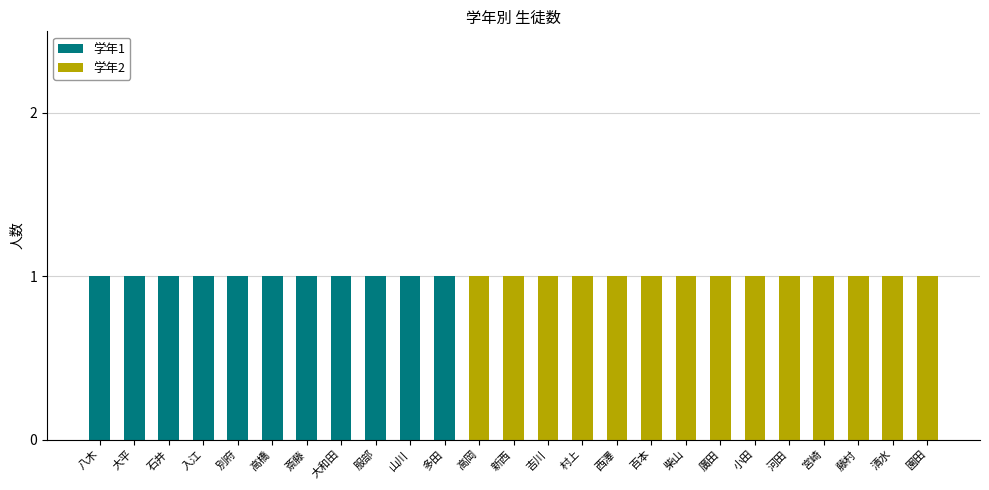

The value of 学年1 at 小田 is -1. True or false?

False